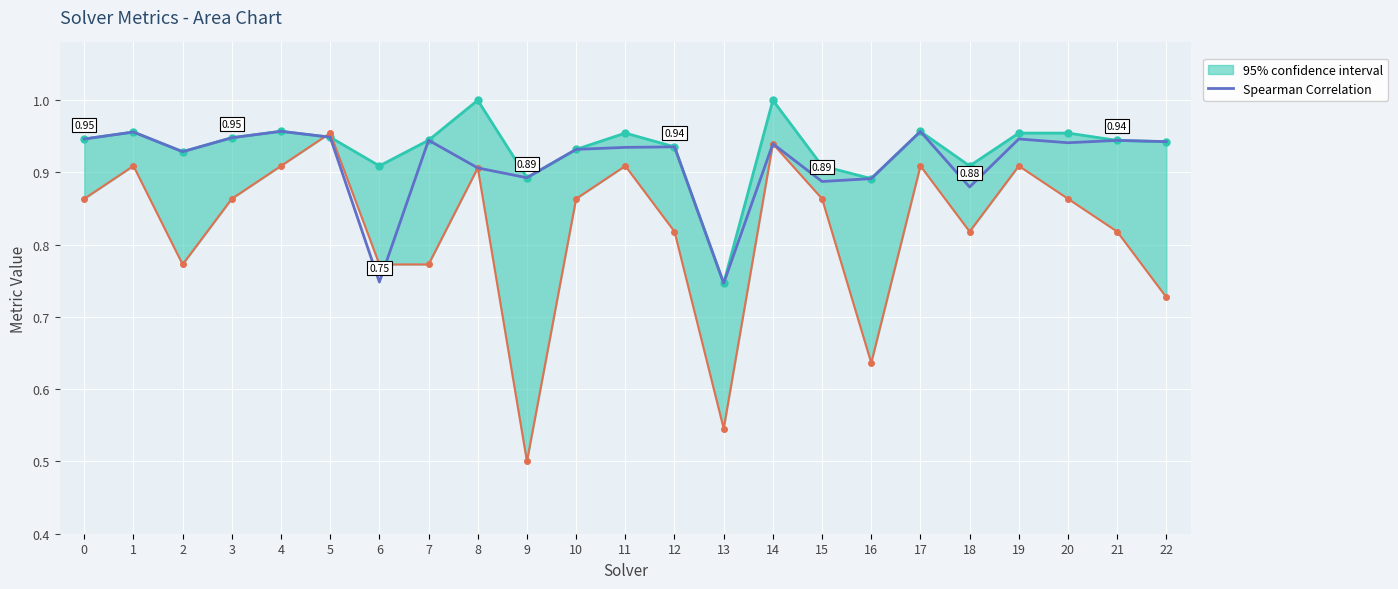

Where is the data nearest to the value 0?

13